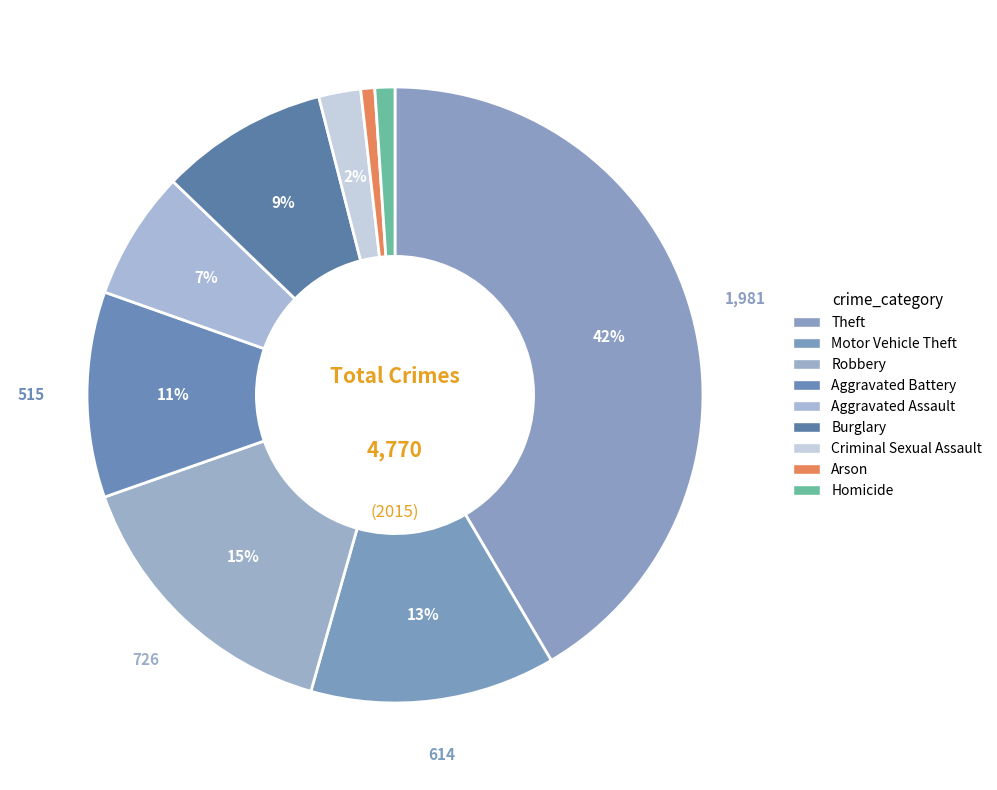

How many slices are in this pie chart?

9